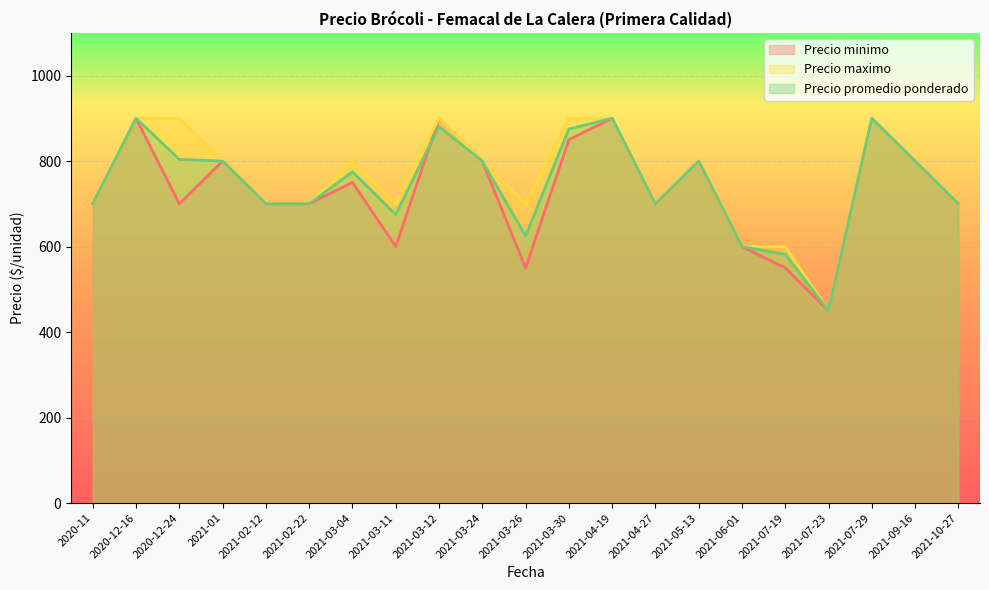

What are all the series names shown in the legend?

Precio minimo, Precio maximo, Precio promedio ponderado